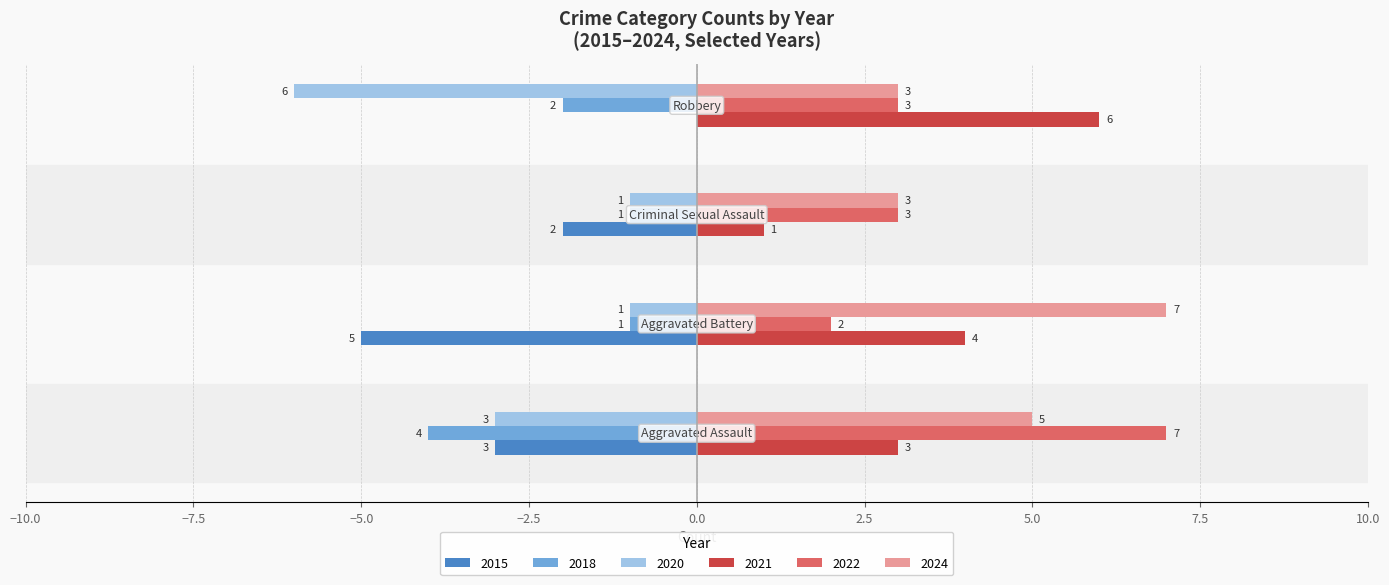

What is the sum of all 2022 values?

15